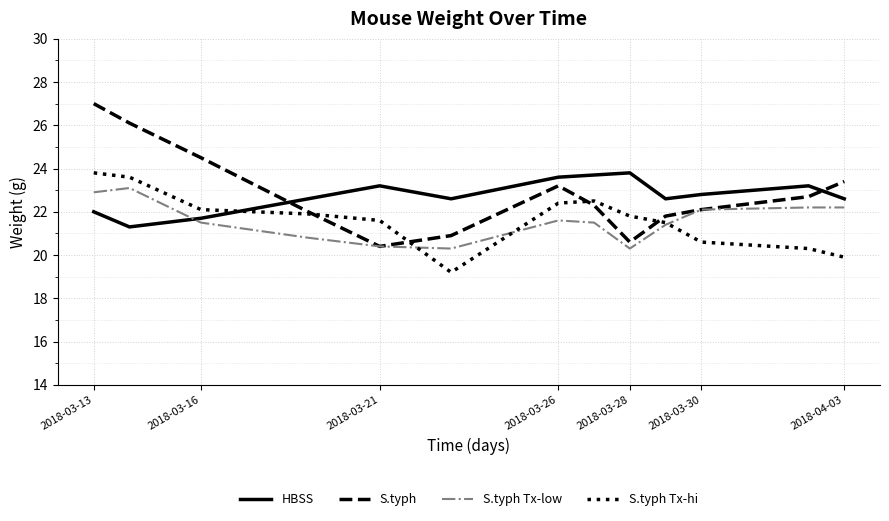

After their last crossing, which series has the higher values: HBSS or S.typh Tx-low?

HBSS